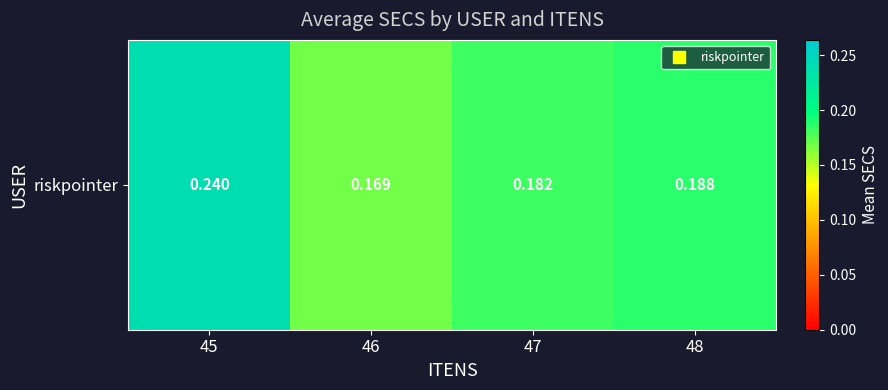

Reading left to right, transcribe all the data shown in this chart.

45=0.2	46=0.2	47=0.2	48=0.2